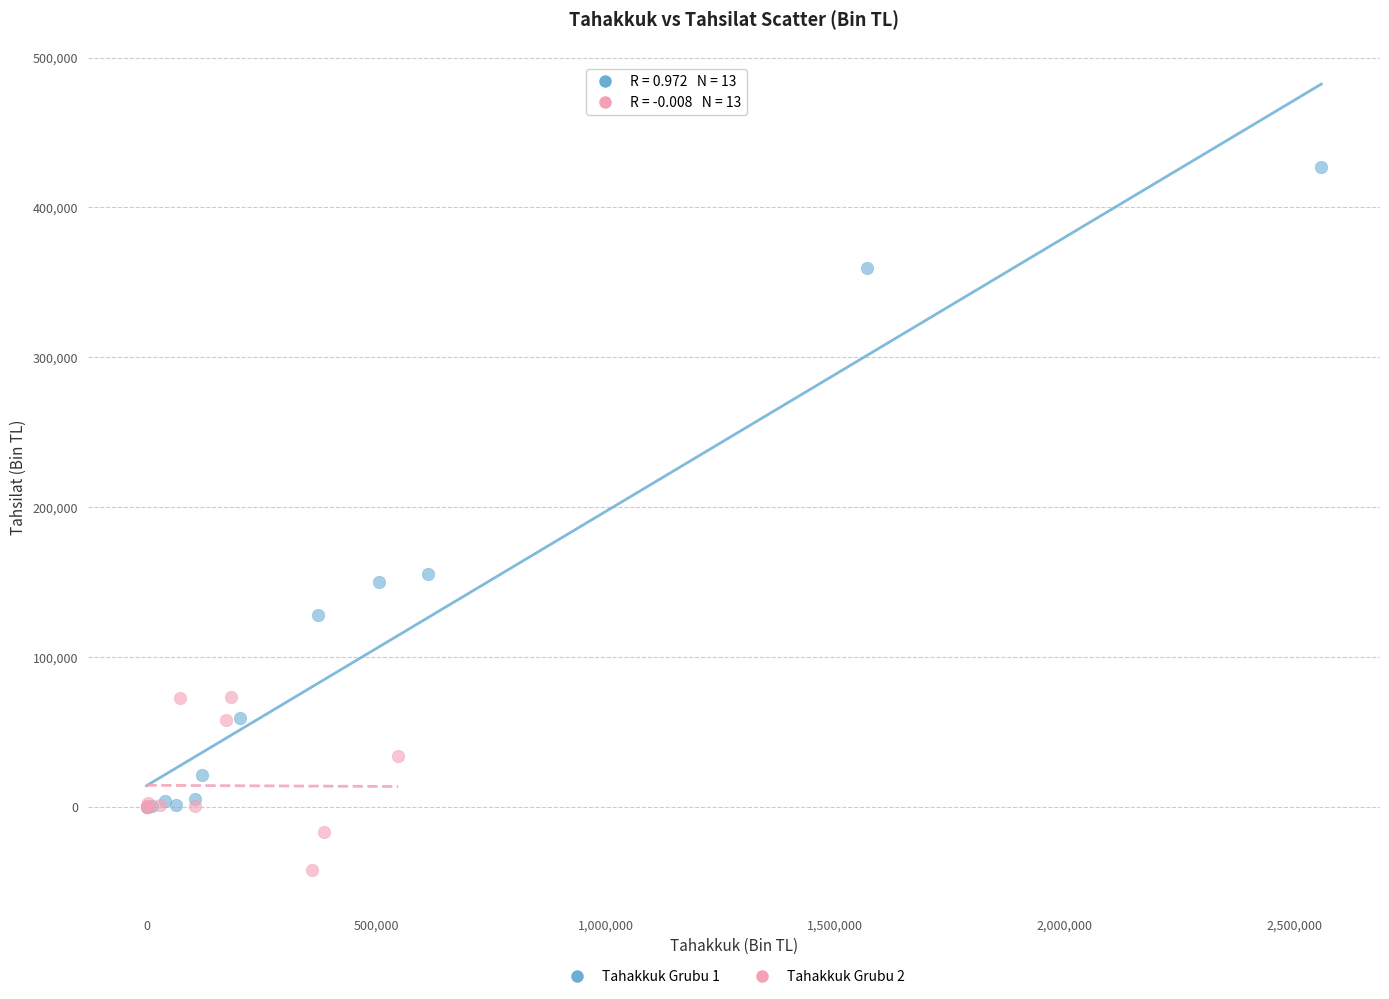

Which series contains the highest Y value?

Tahakkuk Grubu 1